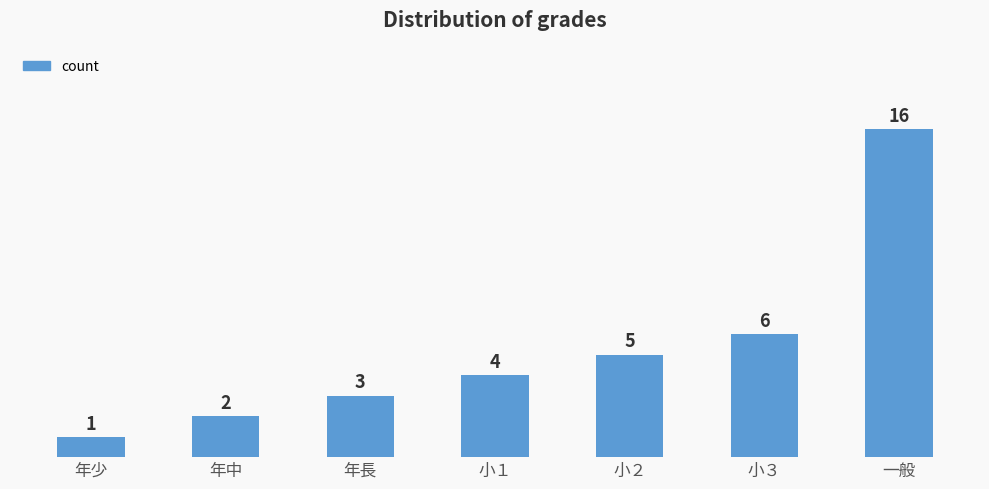

Reading right to left, list all the values displayed in this chart.

一般=16	小３=6	小２=5	小１=4	年長=3	年中=2	年少=1